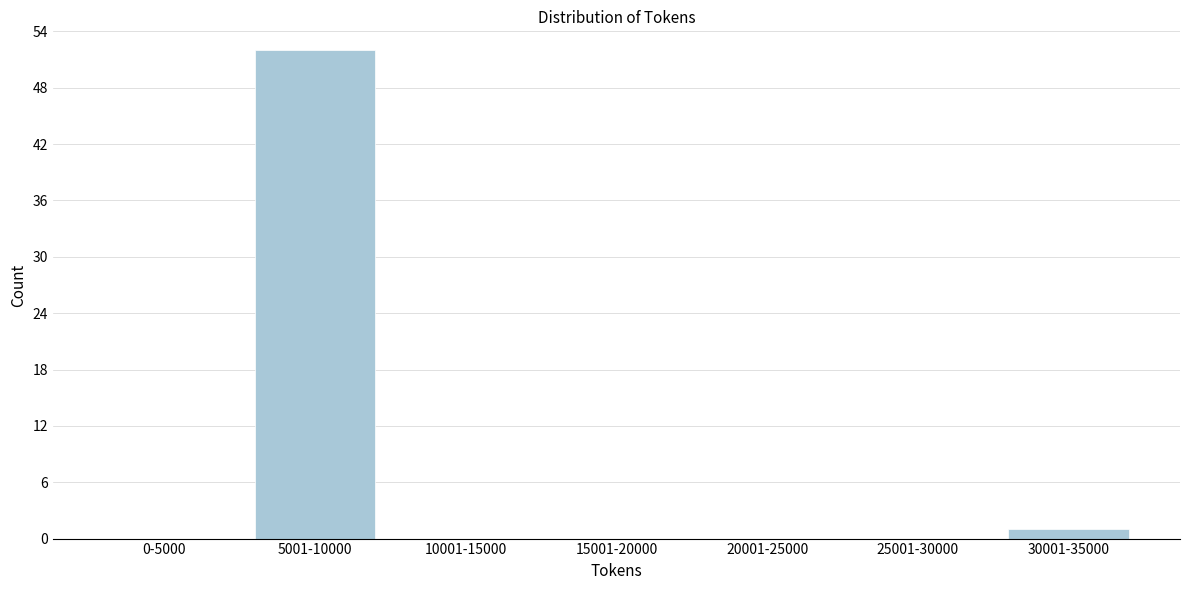

Reading right to left, extract all data points from this chart.

30001-35000=1	25001-30000=0	20001-25000=0	15001-20000=0	10001-15000=0	5001-10000=52	0-5000=0